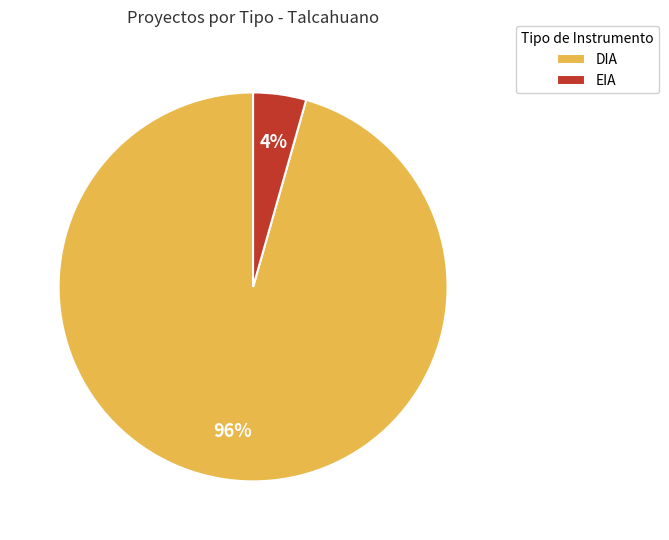

Count the number of slices in the pie.

2